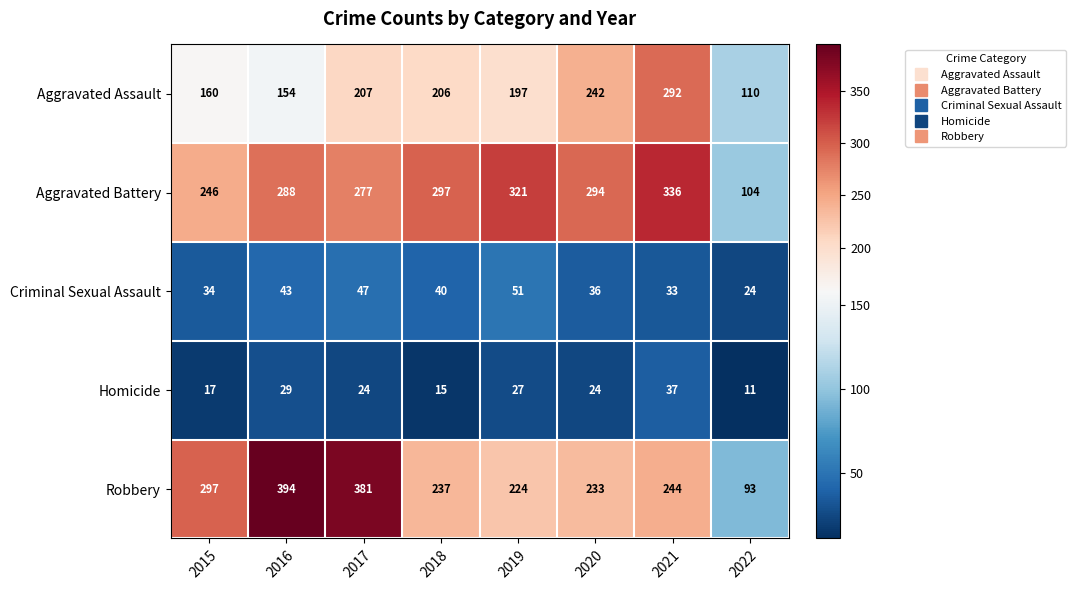

The Criminal Sexual Assault series shows 33 at 2021. True or false?

True